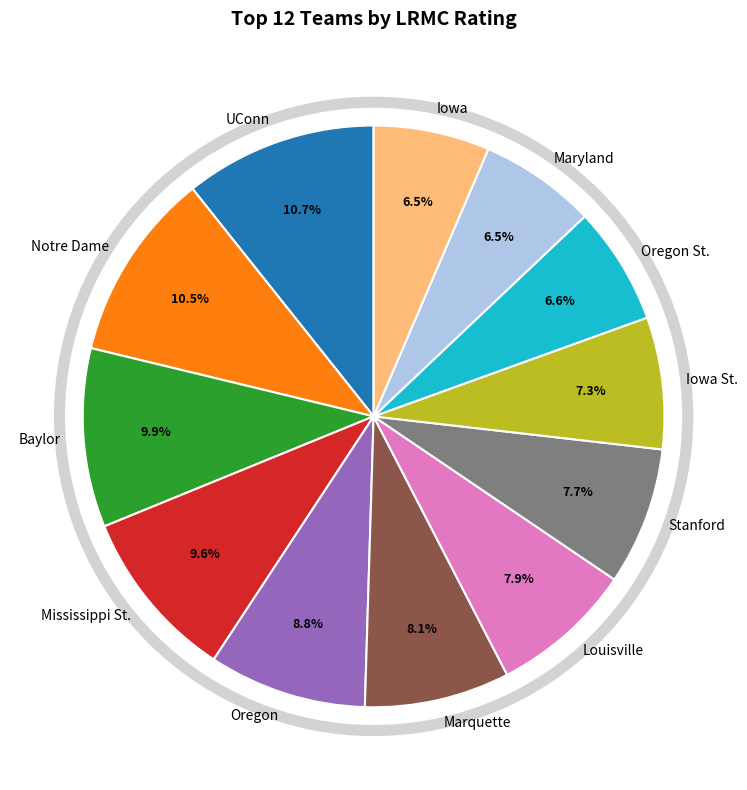

Do Mississippi St. and Marquette together represent more than half of the pie?

No